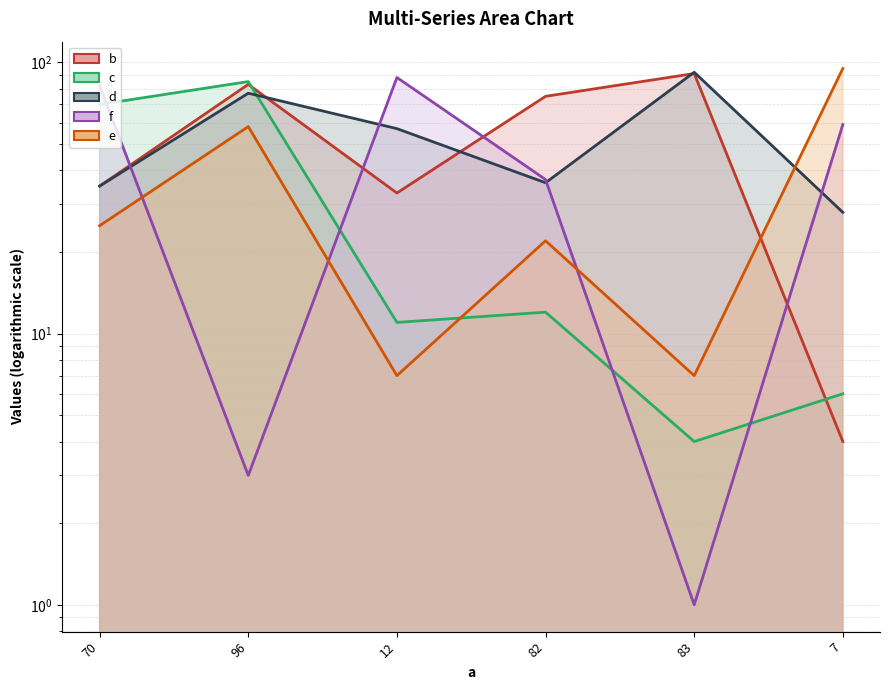

Rank the categories by b value from lowest to highest.

7, 12, 70, 82, 96, 83